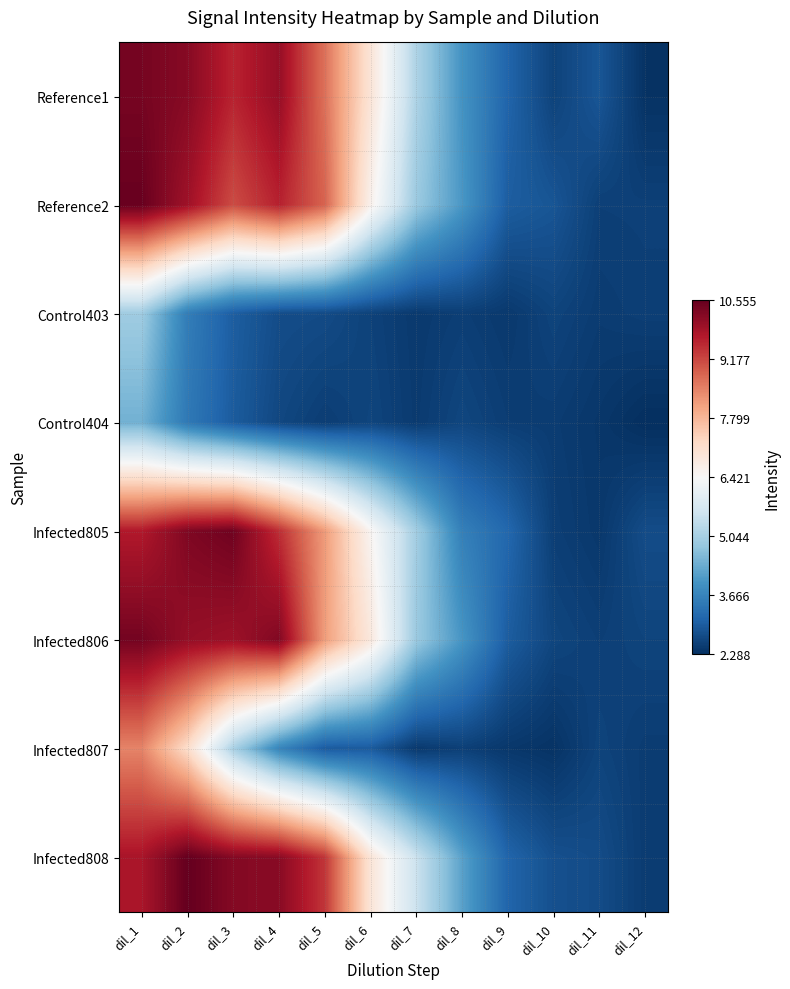

Reading left to right, extract all data points from this chart.

Reference1: dil_1=10.4	dil_2=10.2	dil_3=9.6	dil_4=10.0	dil_5=8.7	dil_6=7.0	dil_7=5.1	dil_8=4.0	dil_9=3.1	dil_10=2.6	dil_11=2.9	dil_12=2.3
Reference2: dil_1=10.5	dil_2=9.9	dil_3=9.1	dil_4=9.6	dil_5=8.9	dil_6=6.6	dil_7=4.9	dil_8=4.0	dil_9=3.0	dil_10=2.9	dil_11=2.5	dil_12=2.6
Control403: dil_1=4.9	dil_2=3.6	dil_3=3.0	dil_4=2.7	dil_5=2.7	dil_6=2.6	dil_7=2.5	dil_8=2.5	dil_9=2.4	dil_10=2.6	dil_11=2.5	dil_12=2.5
Control404: dil_1=4.4	dil_2=3.5	dil_3=3.0	dil_4=2.7	dil_5=2.5	dil_6=2.6	dil_7=2.5	dil_8=2.6	dil_9=2.5	dil_10=2.5	dil_11=2.4	dil_12=2.3
Infected805: dil_1=9.7	dil_2=10.3	dil_3=10.4	dil_4=9.5	dil_5=8.2	dil_6=6.5	dil_7=5.0	dil_8=3.6	dil_9=3.2	dil_10=2.5	dil_11=2.4	dil_12=2.7
Infected806: dil_1=10.4	dil_2=10.0	dil_3=10.0	dil_4=10.3	dil_5=8.2	dil_6=6.9	dil_7=4.9	dil_8=4.0	dil_9=3.0	dil_10=2.6	dil_11=2.5	dil_12=2.6
Infected807: dil_1=8.5	dil_2=7.2	dil_3=5.1	dil_4=3.7	dil_5=3.0	dil_6=3.0	dil_7=2.4	dil_8=2.5	dil_9=2.4	dil_10=2.4	dil_11=2.6	dil_12=2.5
Infected808: dil_1=9.8	dil_2=10.6	dil_3=10.2	dil_4=10.2	dil_5=9.4	dil_6=7.0	dil_7=5.5	dil_8=4.2	dil_9=3.1	dil_10=2.8	dil_11=2.7	dil_12=2.5